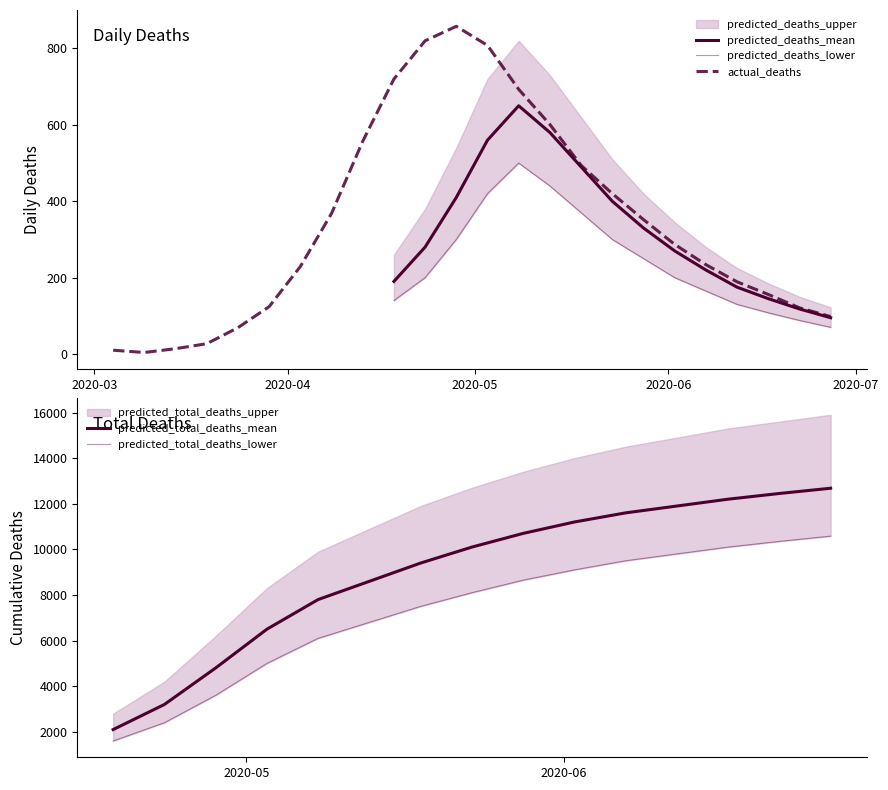

In predicted_deaths_mean, how many points are higher than both neighbors (excluding endpoints)?

1